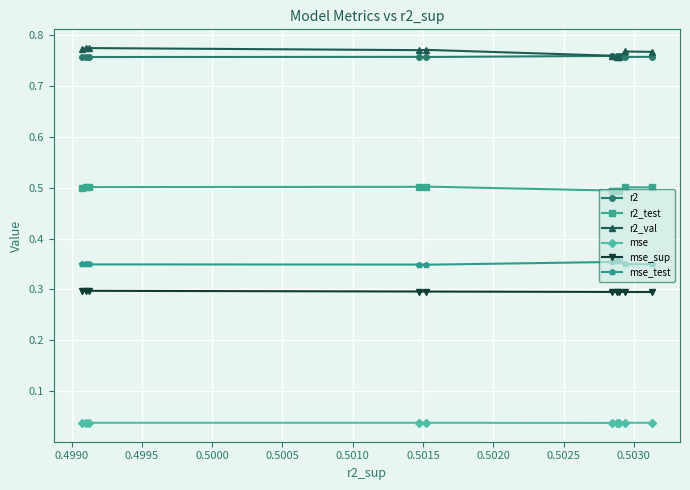

Which series has the widest spread of values?

r2_val